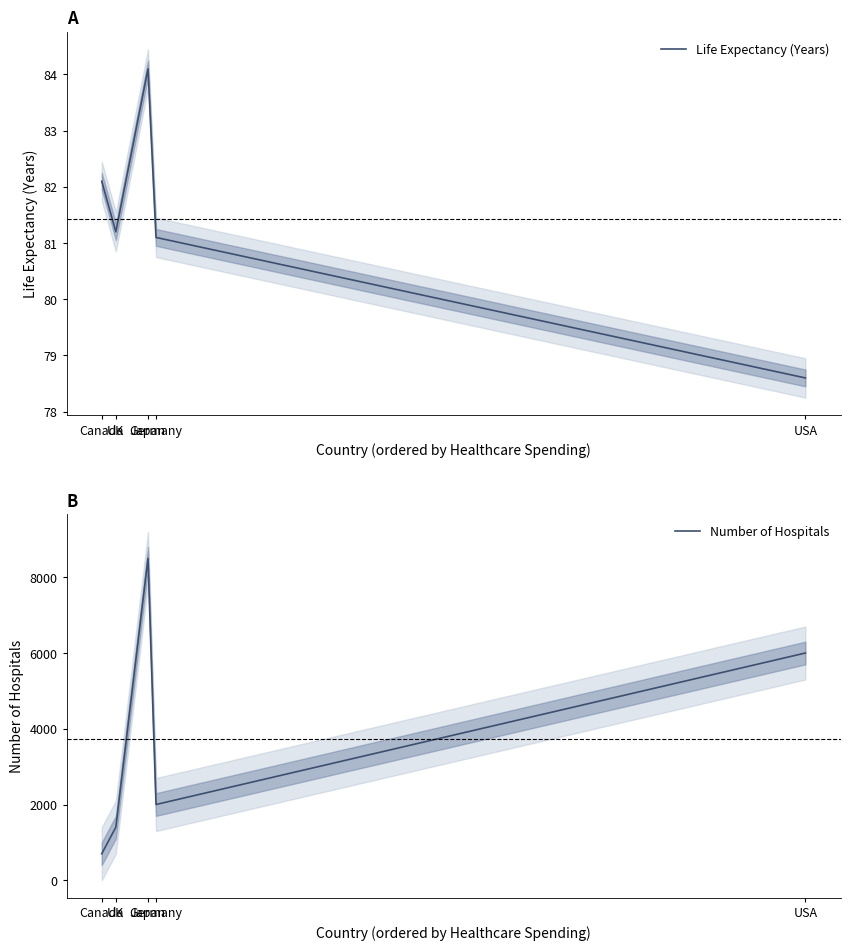

At which label does Number of Hospitals first exceed 2000?

Japan